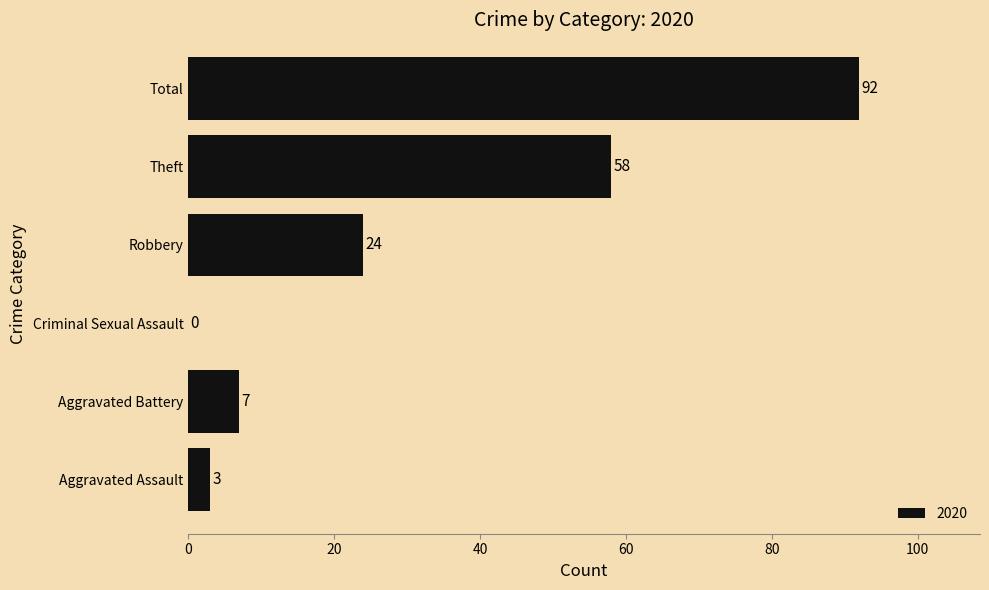

Reading bottom to top, extract all data points from this chart.

Aggravated Assault=3	Aggravated Battery=7	Criminal Sexual Assault=0	Robbery=24	Theft=58	Total=92